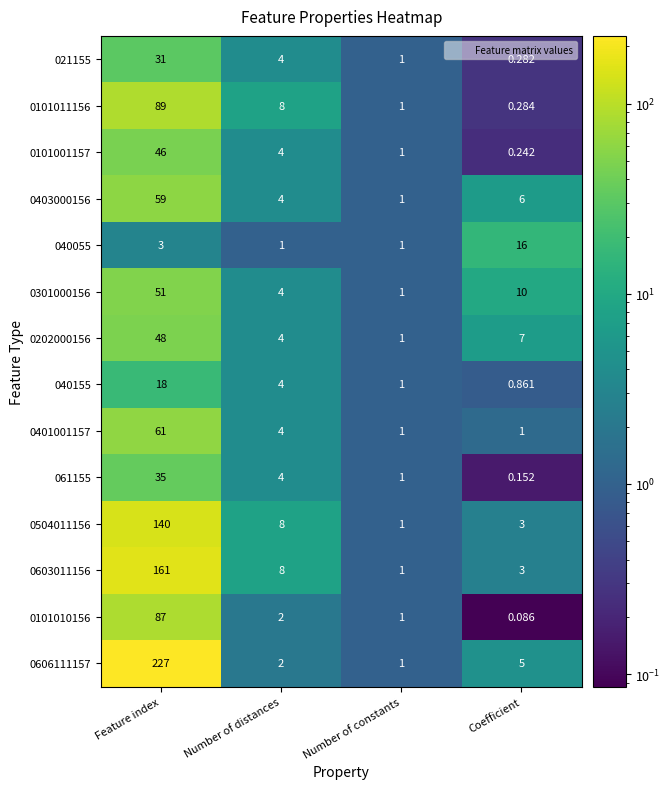

Count the number of data series in this chart.

14